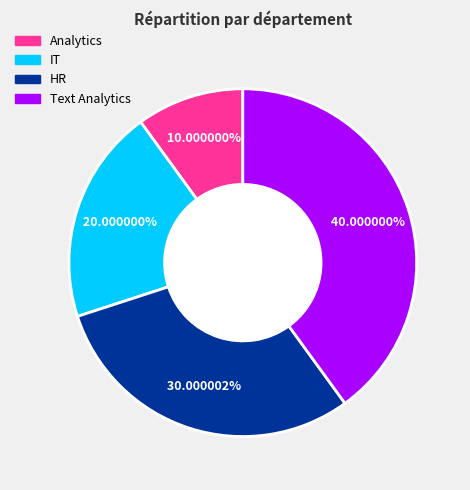

How many slices are in this pie chart?

4